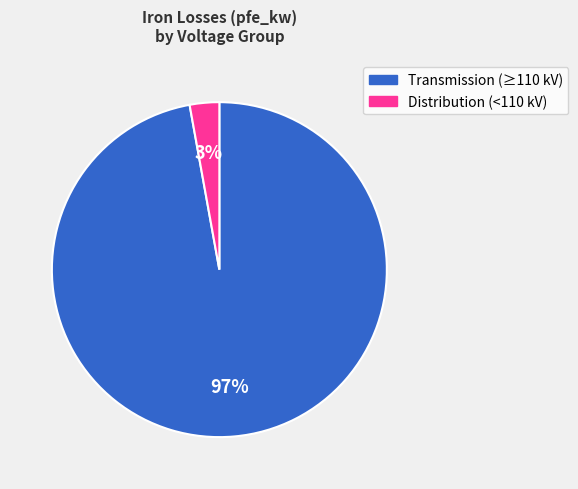

Which category has the biggest portion of the pie?

Transmission (≥110 kV)